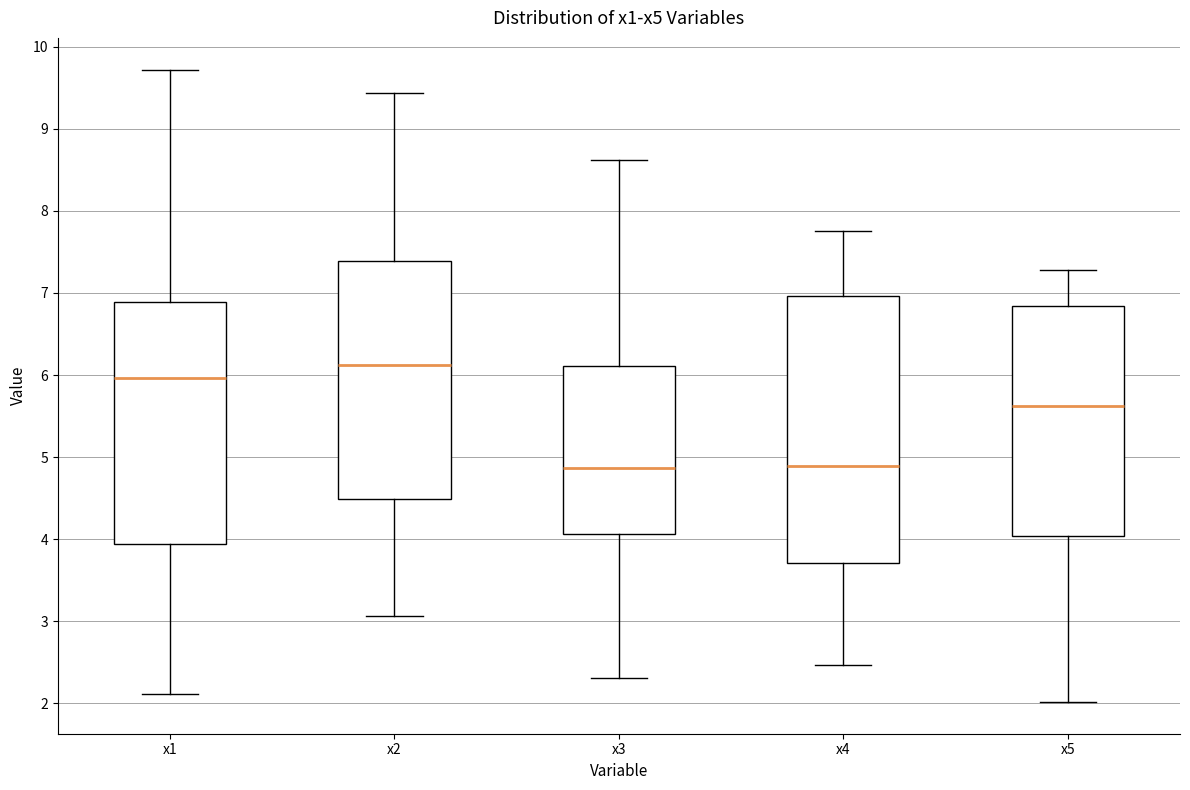

Comparing the boxes themselves (not the whiskers), which one is the tallest?

x4